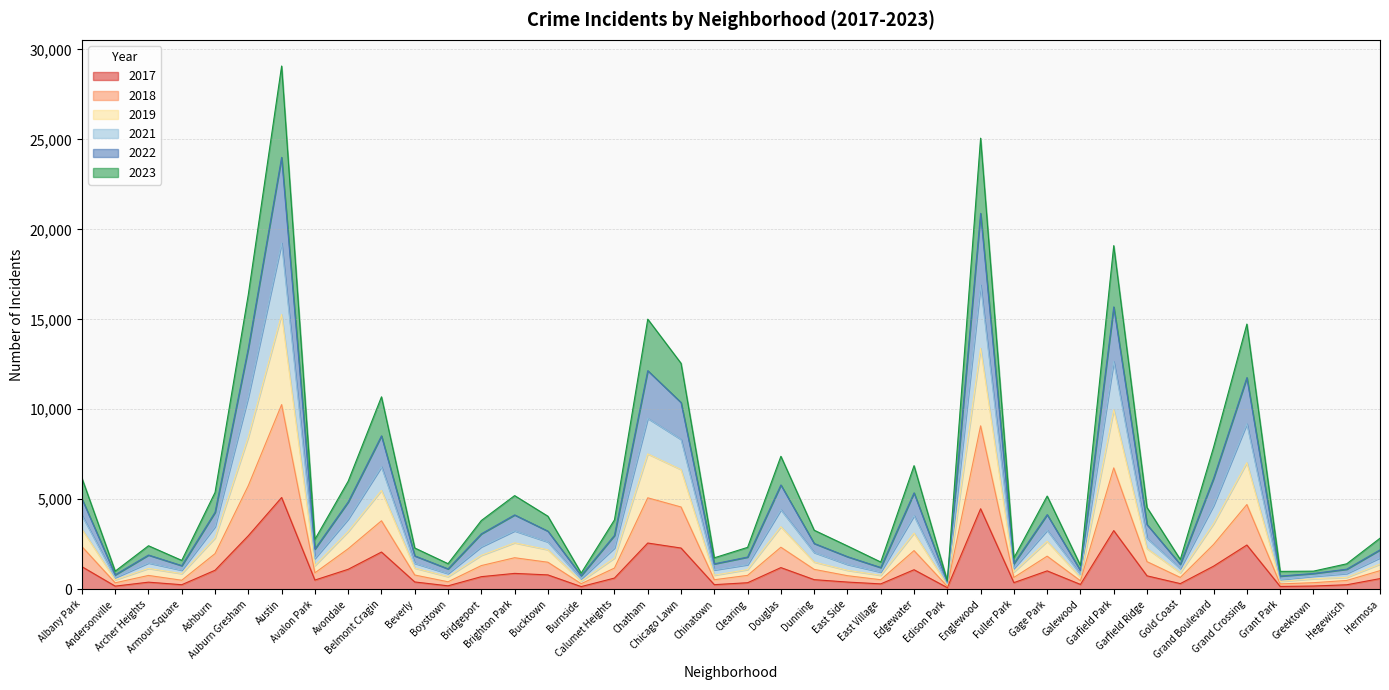

Reading left to right, transcribe all the data shown in this chart.

2019: Albany Park=4104	Andersonville=644	Archer Heights=1459	Armour Square=1059	Ashburn=3478	Auburn Gresham=10697	Austin=19237	Avalon Park=1709	Avondale=3898	Belmont Cragin=6803	Beverly=1438	Boystown=872	Bridgeport=2355	Brighton Park=3241	Bucktown=2628	Burnside=577	Calumet Heights=2294	Chatham=9494	Chicago Lawn=8323	Chinatown=1072	Clearing=1365	Douglas=4415	Dunning=2038	East Side=1375	East Village=954	Edgewater=4086	Edison Park=301	Englewood=16906	Fuller Park=1162	Gage Park=3274	Galewood=826	Garfield Park=12654	Garfield Ridge=2825	Gold Coast=1147	Grand Boulevard=4654	Grand Crossing=9193	Grant Park=537	Greektown=721	Hegewisch=874	Hermosa=1746
2022: Albany Park=6175	Andersonville=1003	Archer Heights=2415	Armour Square=1601	Ashburn=5379	Auburn Gresham=16388	Austin=29077	Avalon Park=2772	Avondale=6004	Belmont Cragin=10692	Beverly=2291	Boystown=1419	Bridgeport=3818	Brighton Park=5202	Bucktown=4056	Burnside=897	Calumet Heights=3854	Chatham=15009	Chicago Lawn=12555	Chinatown=1745	Clearing=2326	Douglas=7387	Dunning=3278	East Side=2404	East Village=1511	Edgewater=6866	Edison Park=472	Englewood=25067	Fuller Park=1739	Gage Park=5177	Galewood=1320	Garfield Park=19095	Garfield Ridge=4542	Gold Coast=1651	Grand Boulevard=7893	Grand Crossing=14735	Grant Park=990	Greektown=1004	Hegewisch=1412	Hermosa=2834
2017: Albany Park=1252	Andersonville=171	Archer Heights=391	Armour Square=250	Ashburn=1053	Auburn Gresham=2973	Austin=5096	Avalon Park=508	Avondale=1107	Belmont Cragin=2066	Beverly=403	Boystown=188	Bridgeport=697	Brighton Park=879	Bucktown=795	Burnside=145	Calumet Heights=620	Chatham=2566	Chicago Lawn=2288	Chinatown=253	Clearing=360	Douglas=1201	Dunning=531	East Side=397	East Village=296	Edgewater=1082	Edison Park=87	Englewood=4471	Fuller Park=365	Gage Park=1019	Galewood=265	Garfield Park=3257	Garfield Ridge=743	Gold Coast=311	Grand Boulevard=1281	Grand Crossing=2456	Grant Park=154	Greektown=176	Hegewisch=246	Hermosa=589
2021: Albany Park=5030	Andersonville=801	Archer Heights=1899	Armour Square=1310	Ashburn=4275	Auburn Gresham=13398	Austin=23998	Avalon Park=2231	Avondale=4851	Belmont Cragin=8523	Beverly=1852	Boystown=1130	Bridgeport=3077	Brighton Park=4129	Bucktown=3227	Burnside=752	Calumet Heights=2992	Chatham=12145	Chicago Lawn=10376	Chinatown=1410	Clearing=1787	Douglas=5794	Dunning=2542	East Side=1808	East Village=1204	Edgewater=5355	Edison Park=400	Englewood=20887	Fuller Park=1425	Gage Park=4145	Galewood=1036	Garfield Park=15689	Garfield Ridge=3591	Gold Coast=1383	Grand Boulevard=6157	Grand Crossing=11759	Grant Park=729	Greektown=875	Hegewisch=1113	Hermosa=2187
2018: Albany Park=3337	Andersonville=521	Archer Heights=1156	Armour Square=866	Ashburn=2849	Auburn Gresham=8460	Austin=15267	Avalon Park=1314	Avondale=3206	Belmont Cragin=5490	Beverly=1174	Boystown=699	Bridgeport=1881	Brighton Park=2577	Bucktown=2193	Burnside=447	Calumet Heights=1735	Chatham=7520	Chicago Lawn=6648	Chinatown=779	Clearing=1091	Douglas=3472	Dunning=1508	East Side=1049	East Village=774	Edgewater=3117	Edison Park=239	Englewood=13388	Fuller Park=962	Gage Park=2661	Galewood=656	Garfield Park=9968	Garfield Ridge=2260	Gold Coast=914	Grand Boulevard=3639	Grand Crossing=7033	Grant Park=433	Greektown=581	Hegewisch=657	Hermosa=1396
2023: Albany Park=2369	Andersonville=355	Archer Heights=765	Armour Square=498	Ashburn=1977	Auburn Gresham=5760	Austin=10259	Avalon Park=909	Avondale=2249	Belmont Cragin=3803	Beverly=789	Boystown=412	Bridgeport=1313	Brighton Park=1749	Bucktown=1499	Burnside=305	Calumet Heights=1174	Chatham=5079	Chicago Lawn=4569	Chinatown=526	Clearing=769	Douglas=2332	Dunning=1102	East Side=751	East Village=526	Edgewater=2145	Edison Park=162	Englewood=9079	Fuller Park=654	Gage Park=1836	Galewood=467	Garfield Park=6742	Garfield Ridge=1532	Gold Coast=653	Grand Boulevard=2486	Grand Crossing=4705	Grant Park=295	Greektown=361	Hegewisch=486	Hermosa=1031